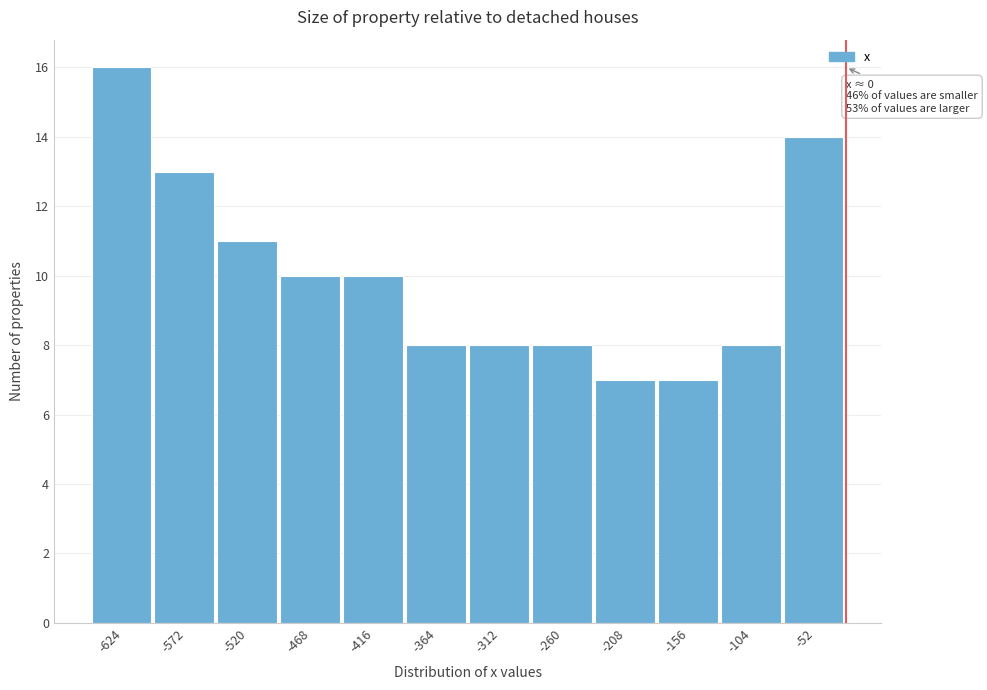

Reading right to left, what are all the values shown in this chart?

14	8	7	7	8	8	8	10	10	11	13	16